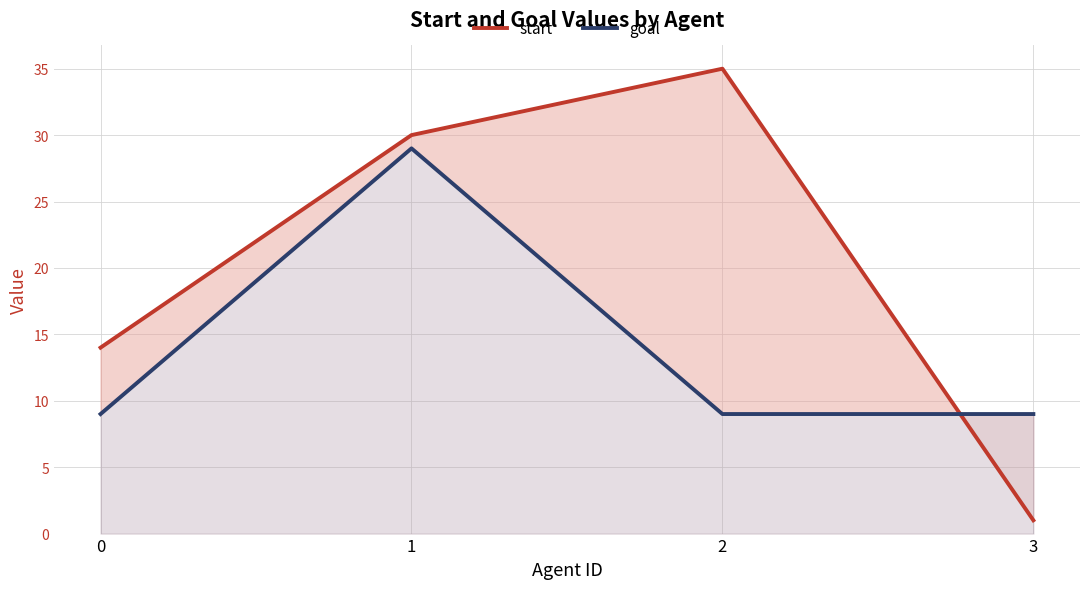

After their last crossing, which series has the higher values: goal or start?

goal